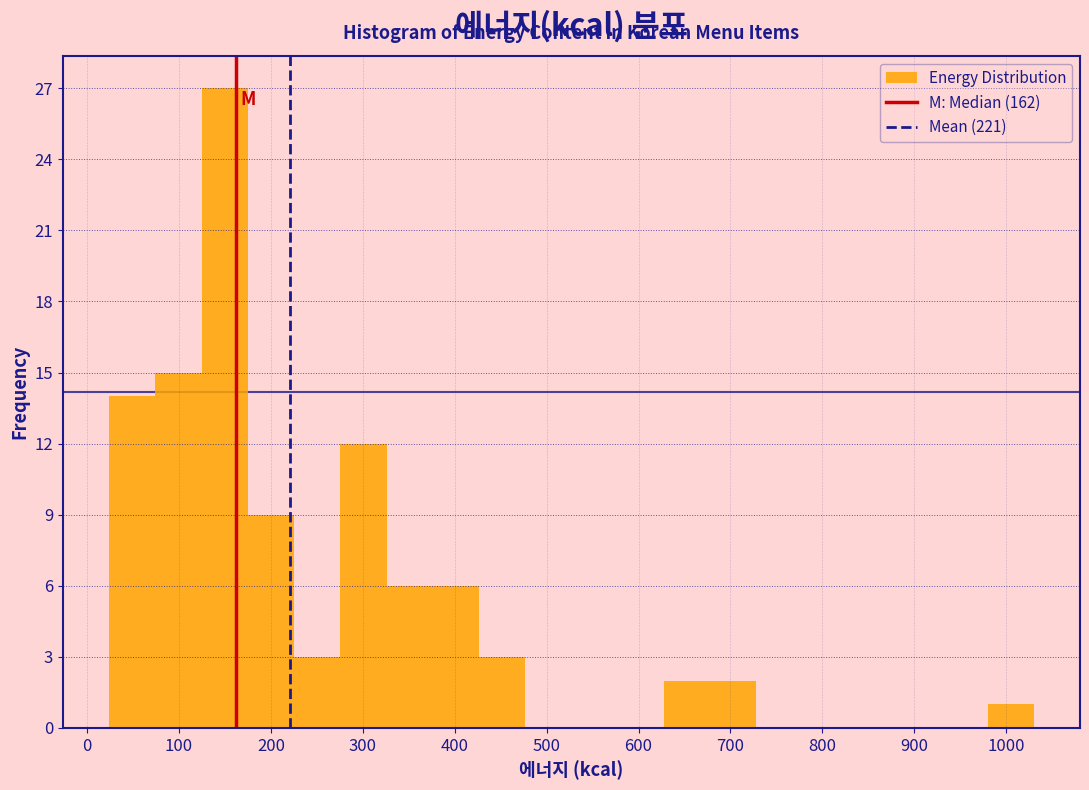

Reading left to right, transcribe this chart: for each bar, give the range it covers on the x-axis and its height. Neither the bar edges nor the heights are printed on the chart, so give them approximately, as read against the axes.

20 to 70: 14
70 to 120: 15
120 to 170: 27
170 to 230: 9
230 to 280: 3
280 to 330: 12
330 to 380: 6
380 to 430: 6
430 to 480: 3
480 to 530: 0
530 to 580: 0
580 to 630: 0
630 to 680: 2
680 to 730: 2
730 to 780: 0
780 to 830: 0
830 to 880: 0
880 to 930: 0
930 to 980: 0
980 to 1030: 1